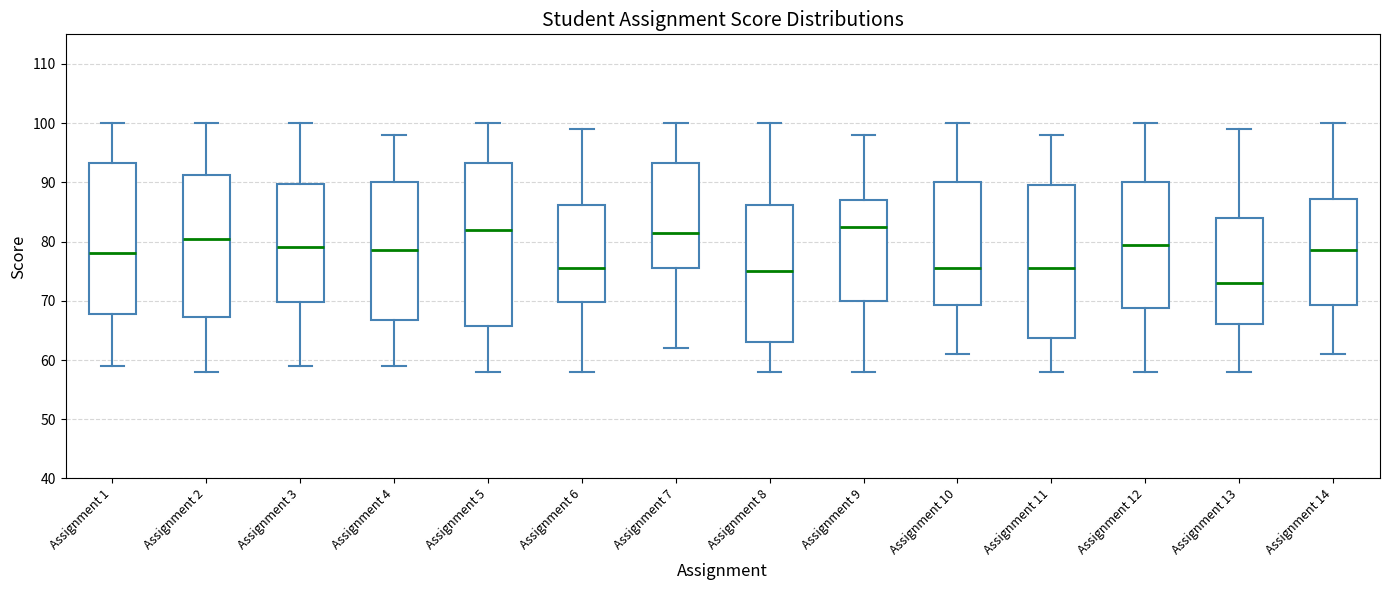

Reading left to right, read every box against the y-axis: the position of its median line, the range the box covers, and the ends of its whiskers. The values are not printed on the chart, so give them approximately, as read against the axis.

Assignment 1: median 78, box 68 to 93, whiskers 59 to 100
Assignment 2: median 81, box 67 to 91, whiskers 58 to 100
Assignment 3: median 79, box 70 to 90, whiskers 59 to 100
Assignment 4: median 79, box 67 to 90, whiskers 59 to 98
Assignment 5: median 82, box 66 to 93, whiskers 58 to 100
Assignment 6: median 76, box 70 to 86, whiskers 58 to 99
Assignment 7: median 82, box 76 to 93, whiskers 62 to 100
Assignment 8: median 75, box 63 to 86, whiskers 58 to 100
Assignment 9: median 83, box 70 to 87, whiskers 58 to 98
Assignment 10: median 76, box 69 to 90, whiskers 61 to 100
Assignment 11: median 76, box 64 to 90, whiskers 58 to 98
Assignment 12: median 80, box 69 to 90, whiskers 58 to 100
Assignment 13: median 73, box 66 to 84, whiskers 58 to 99
Assignment 14: median 79, box 69 to 87, whiskers 61 to 100